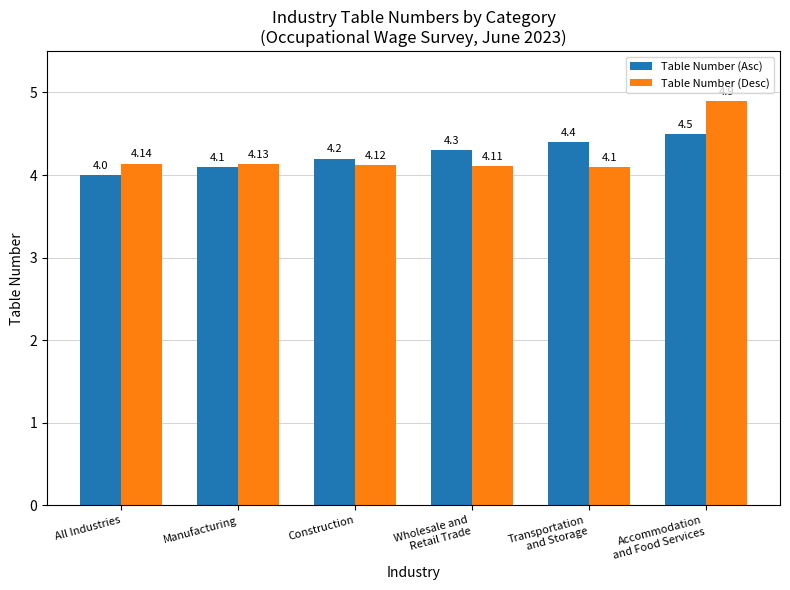

Which series has the widest spread of values?

Table Number (Desc)